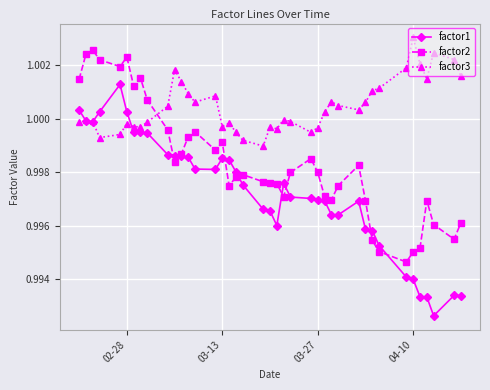

What are all the series names shown in the legend?

factor1, factor2, factor3